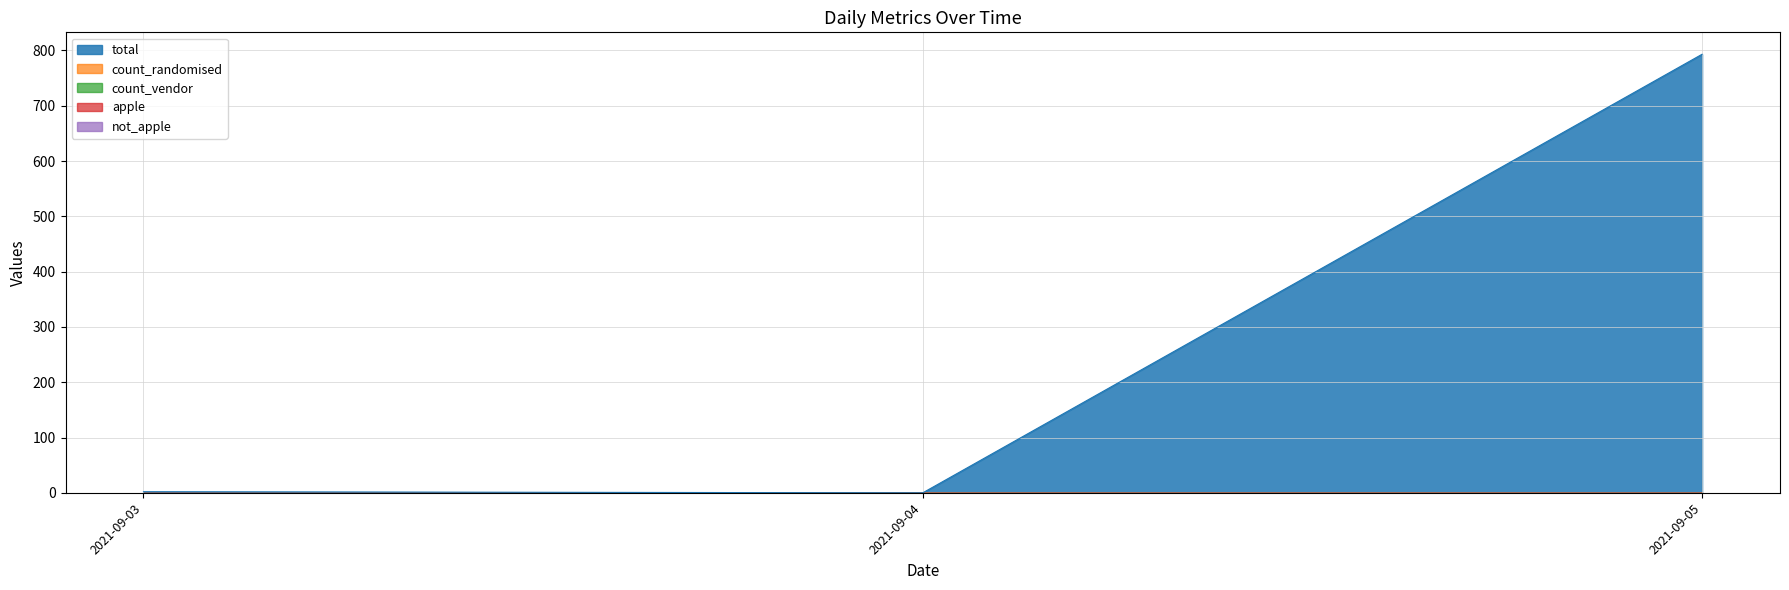

What is the total value across all series at 2021-09-04?

1